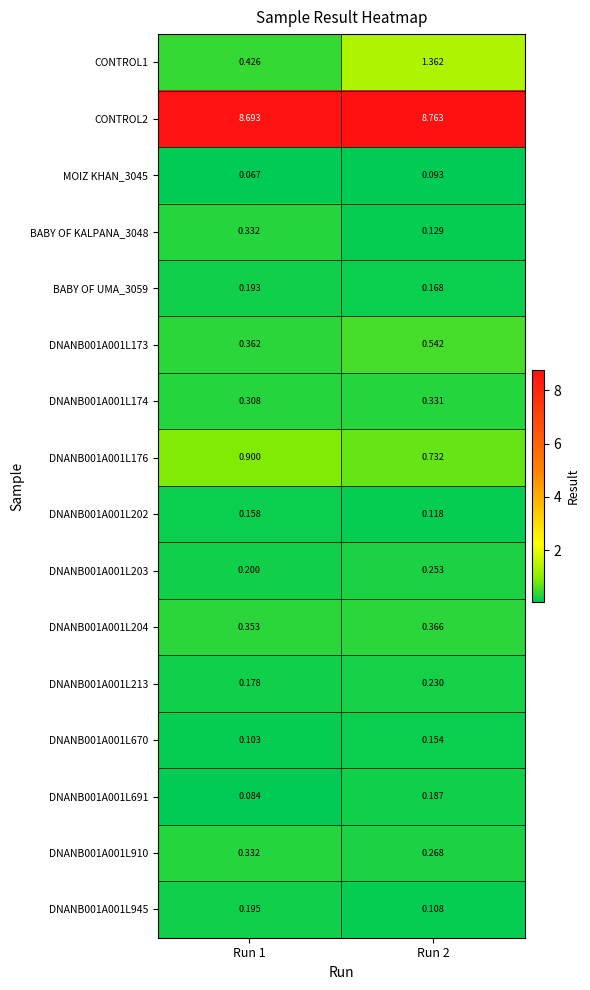

Is the value of BABY OF UMA_3059 at Run 2 greater than the value of DNANB001A001L670 at Run 2?

Yes